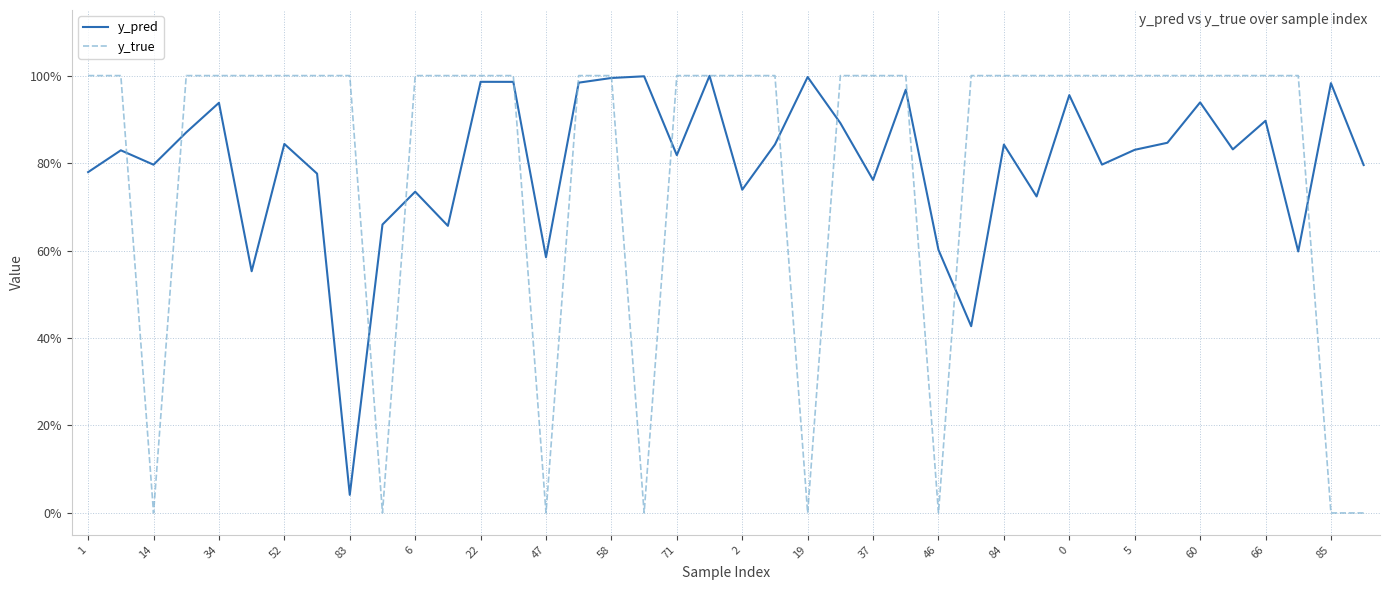

Does the chart display data point markers on the line(s)?

No